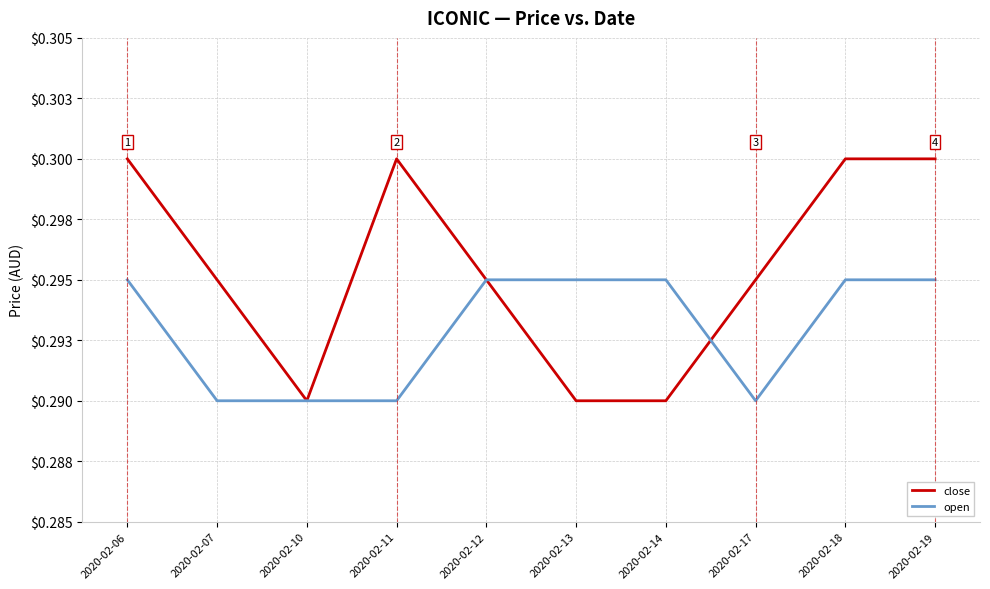

Is this an area chart (filled region under the line)?

No